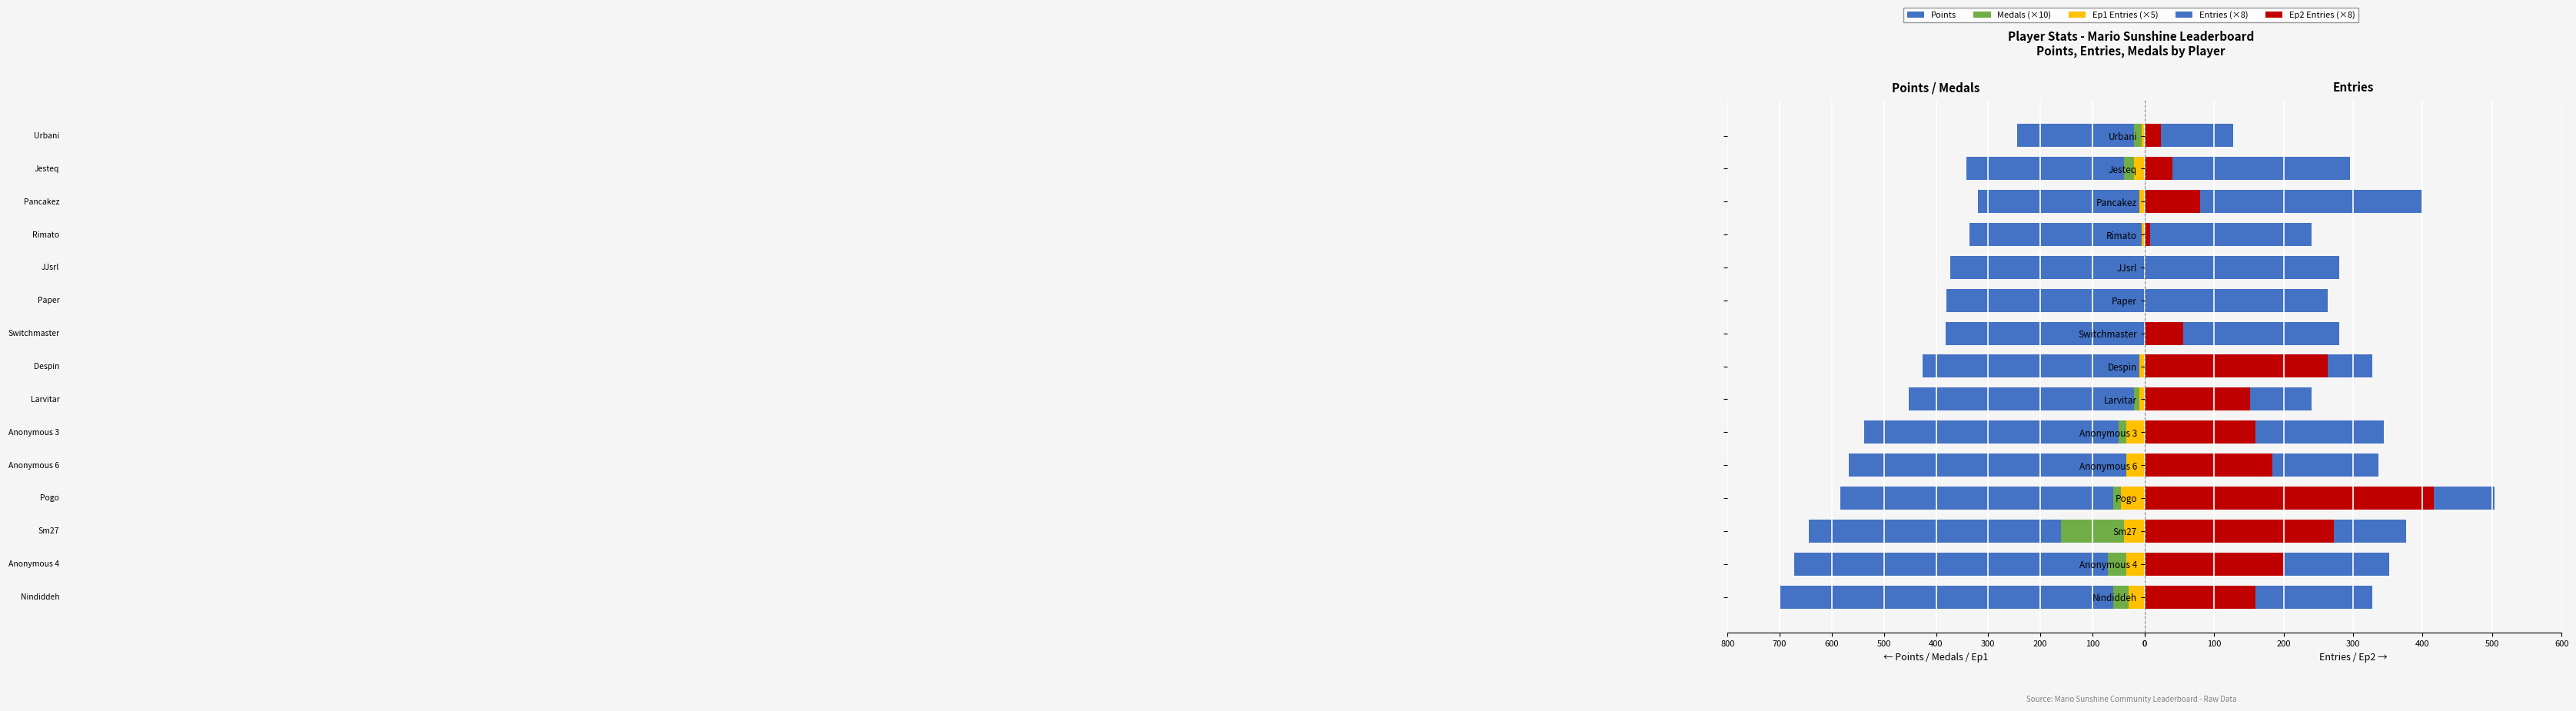

Is the value of Ep2 Entries (×8) at Pancakez greater than the value of Entries (×8) at Switchmaster?

No